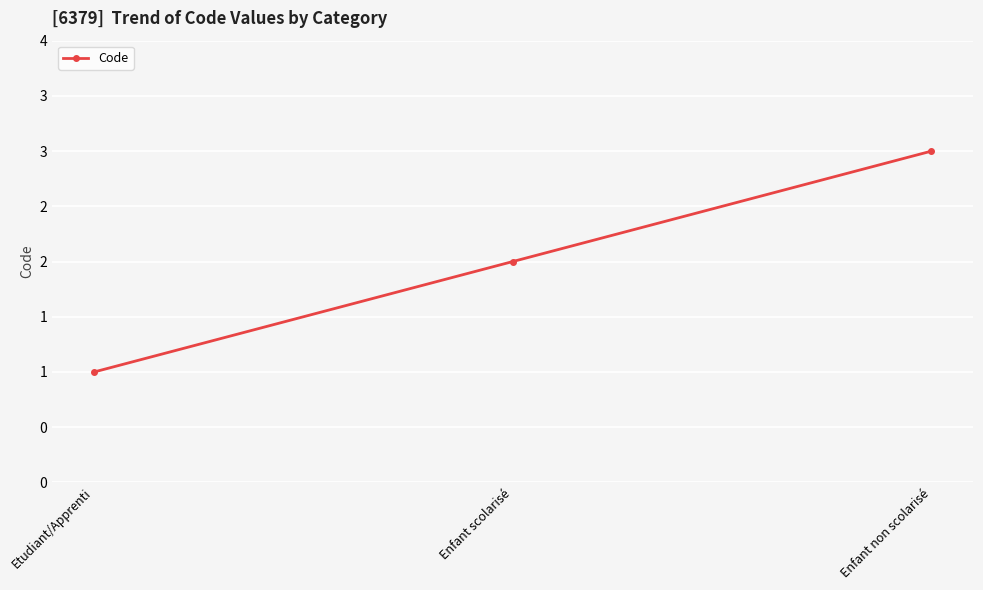

Approximately how many times larger is the value at Enfant non scolarisé compared to Enfant scolarisé?

1.5